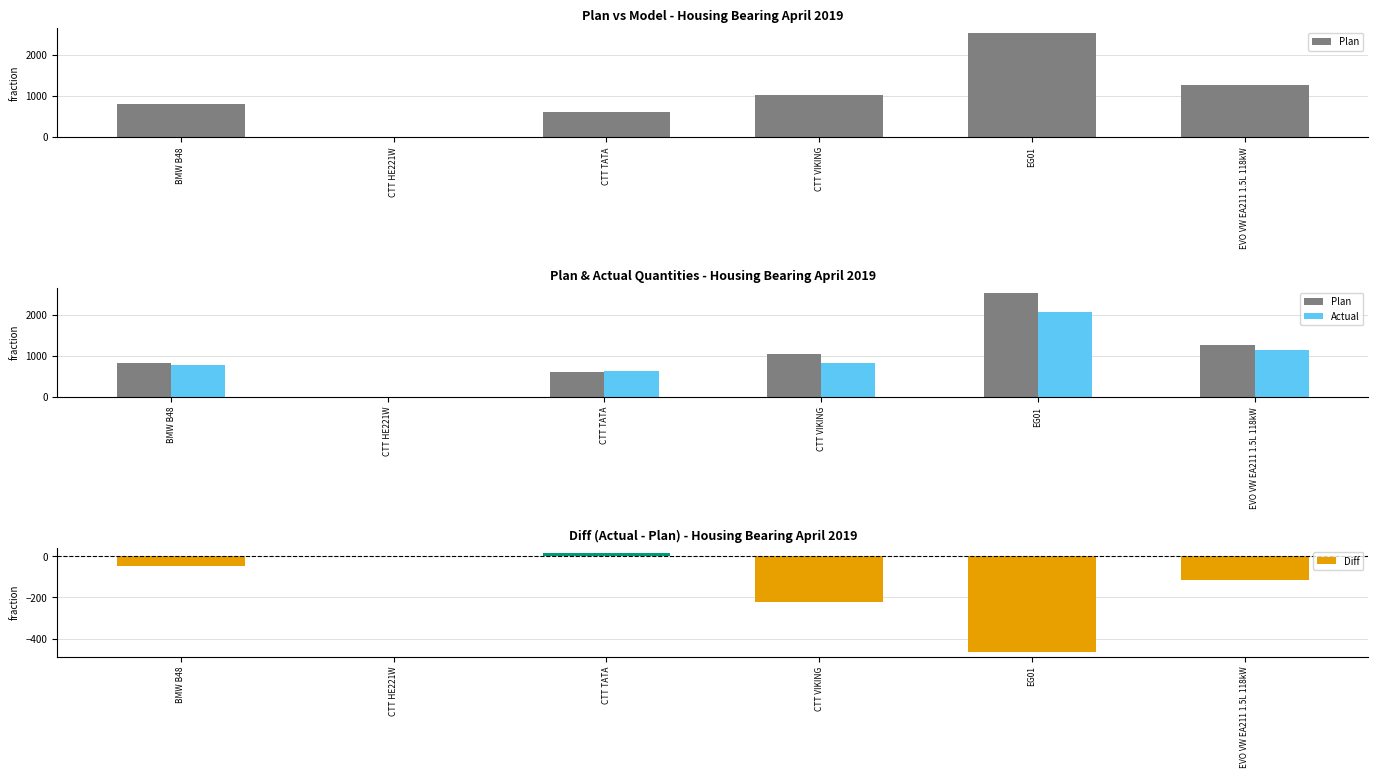

What is the sum of the Diff values at CTT TATA and CTT HE221W?

18